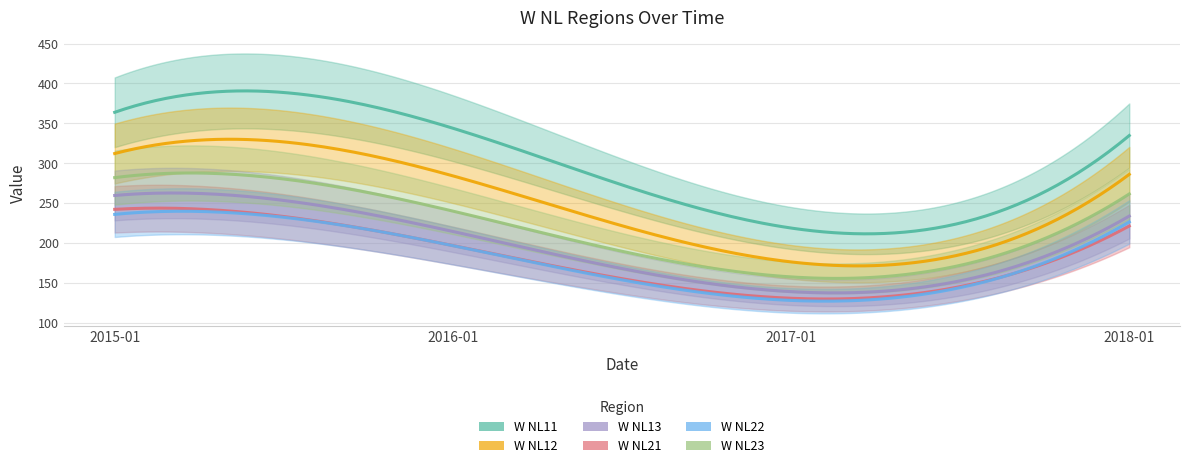

True or false: W NL22 and W NL12 intersect in this chart.

False